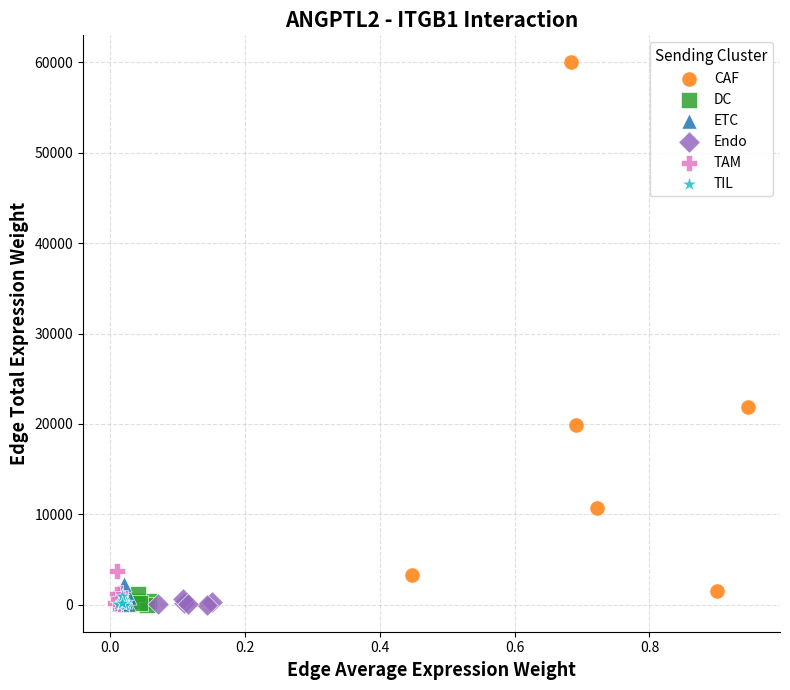

Which series contains the highest Y value?

CAF